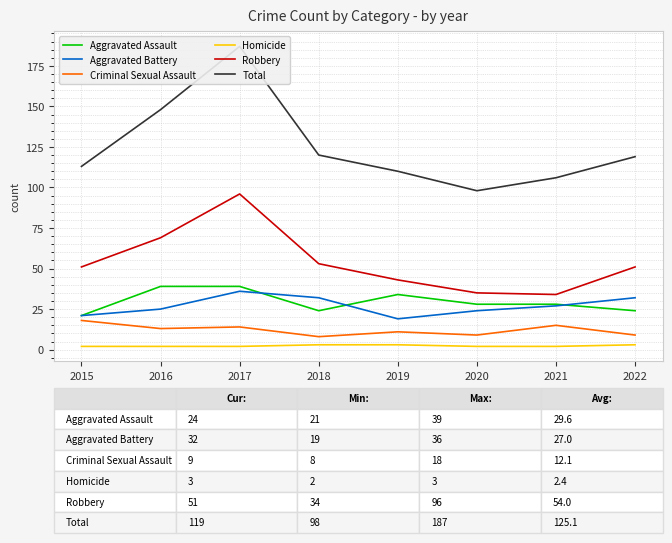

What is the sum of the Aggravated Battery values at 2018 and 2020?

56